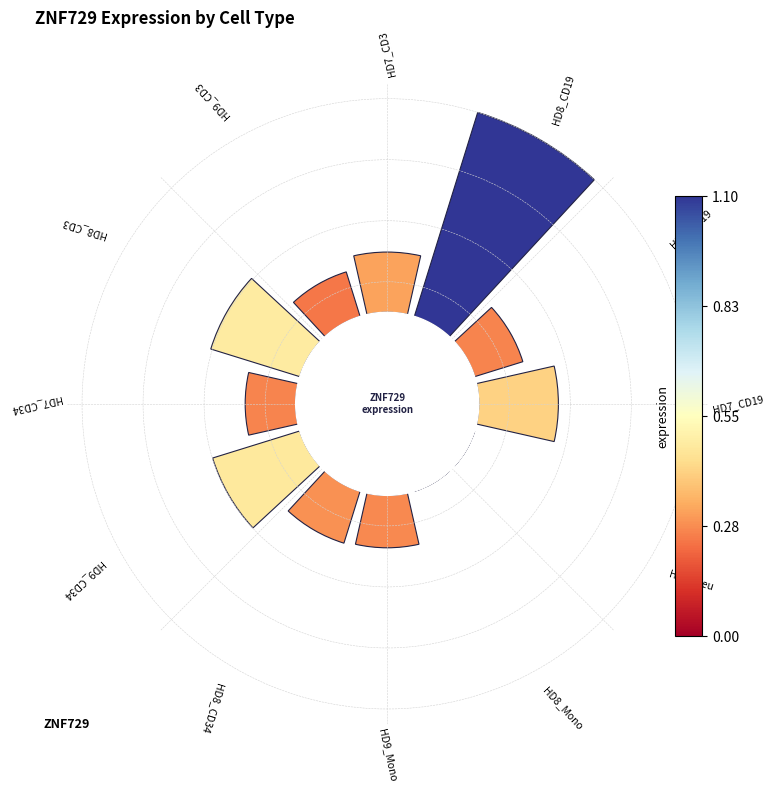

To the nearest percent, what is the difference between the largest and smallest slice percentages?

27%